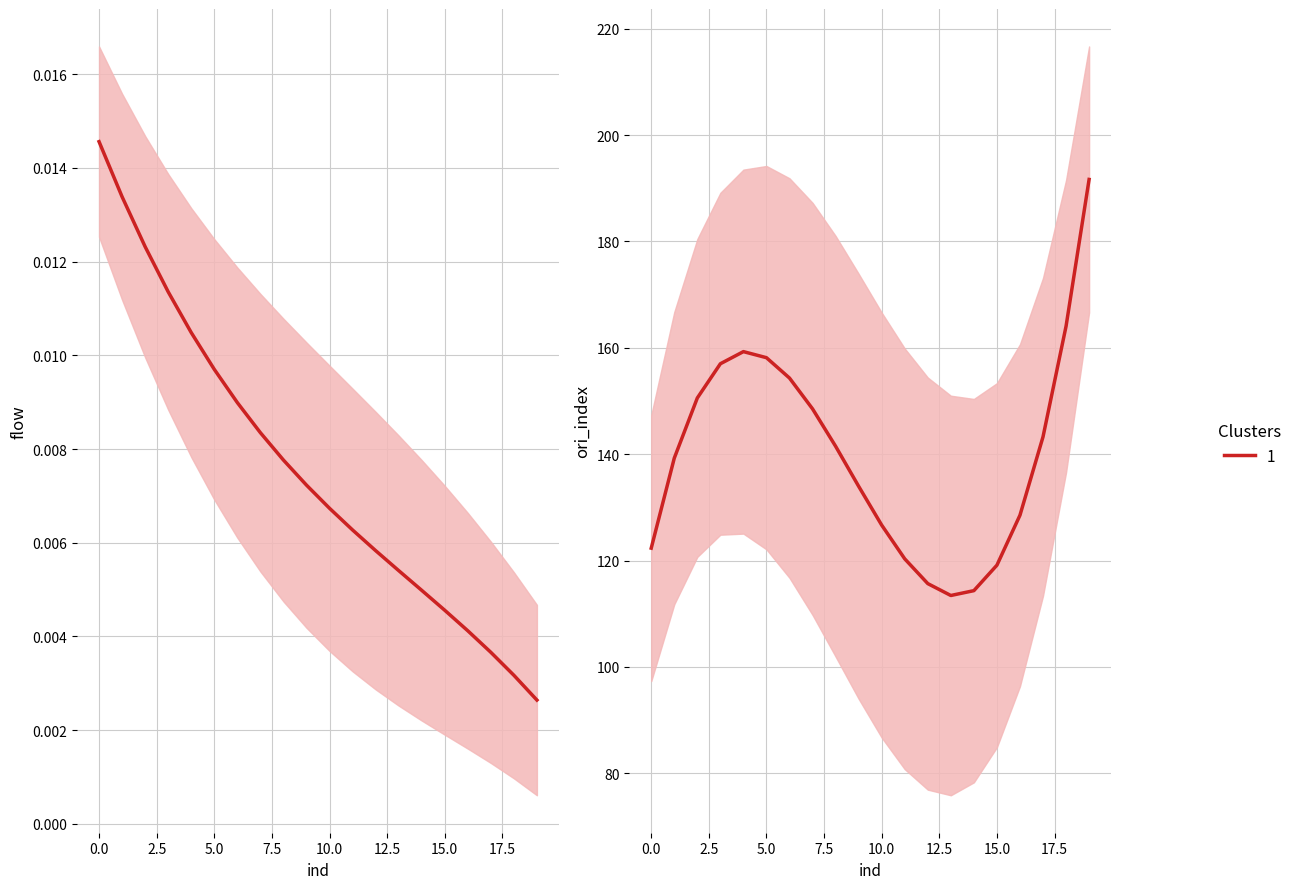

Which series has the largest range (max minus min)?

ori_index